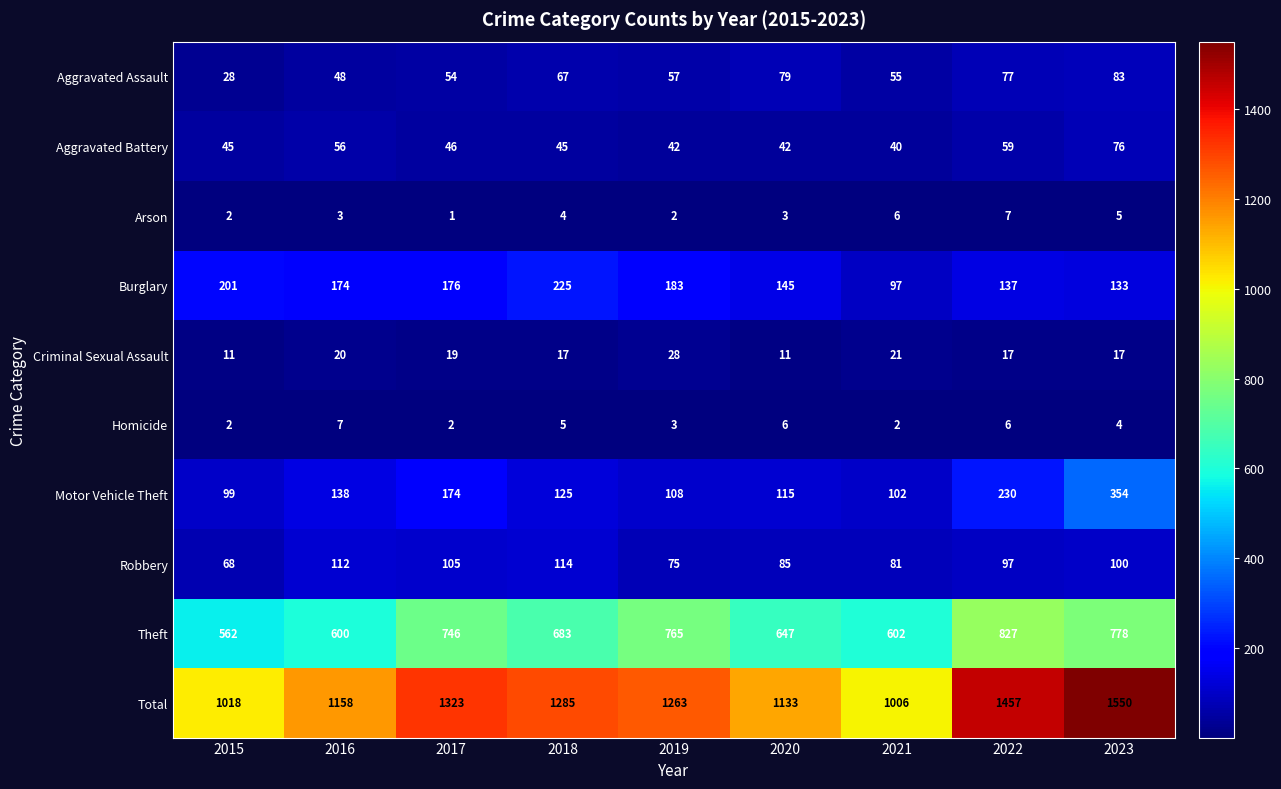

What is the difference between the Criminal Sexual Assault values at 2017 and 2019?

9